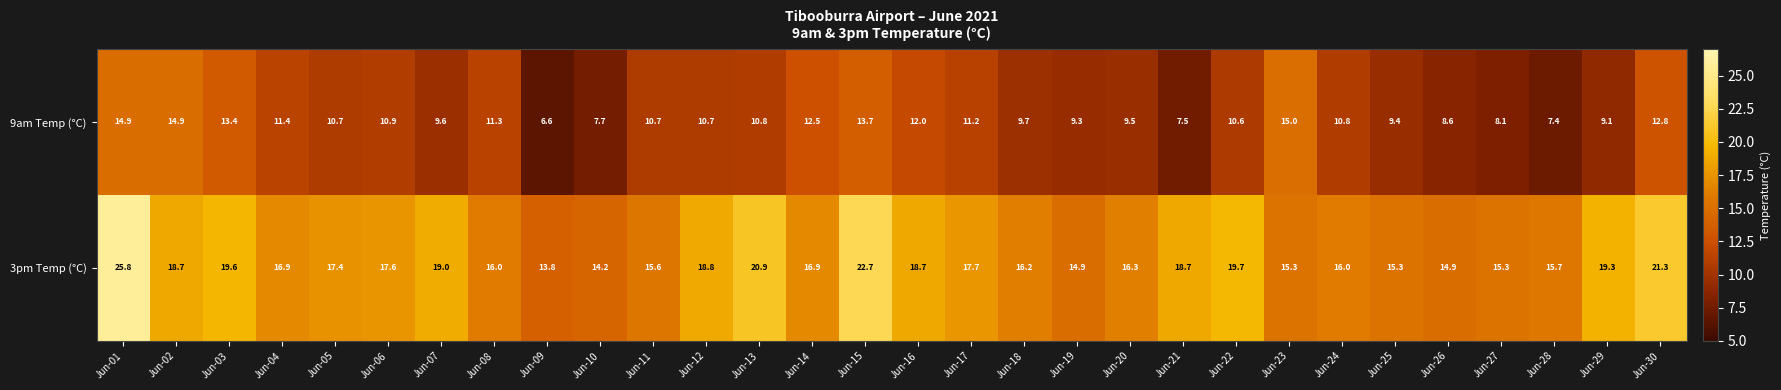

Between Jun-27 and Jun-28, which series saw the biggest shift?

9am Temp (°C)